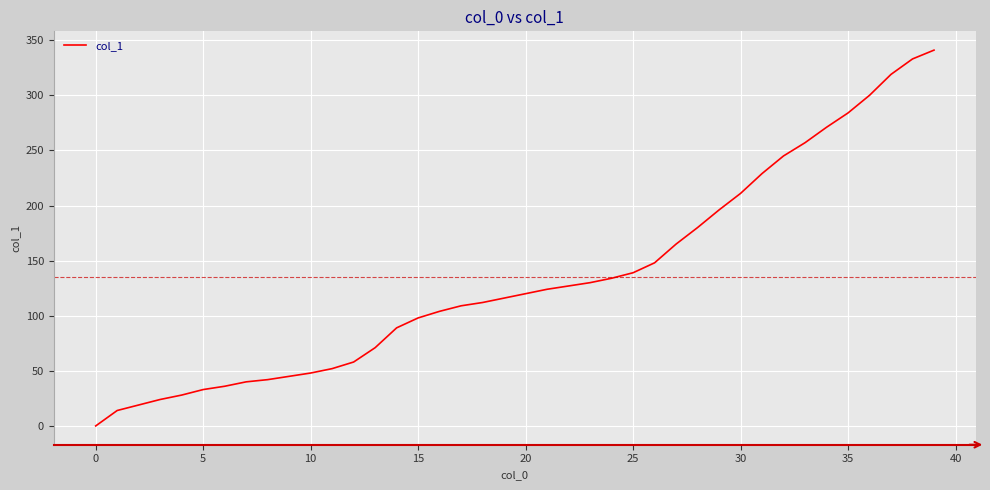

What is the maximum value shown in the chart?

341